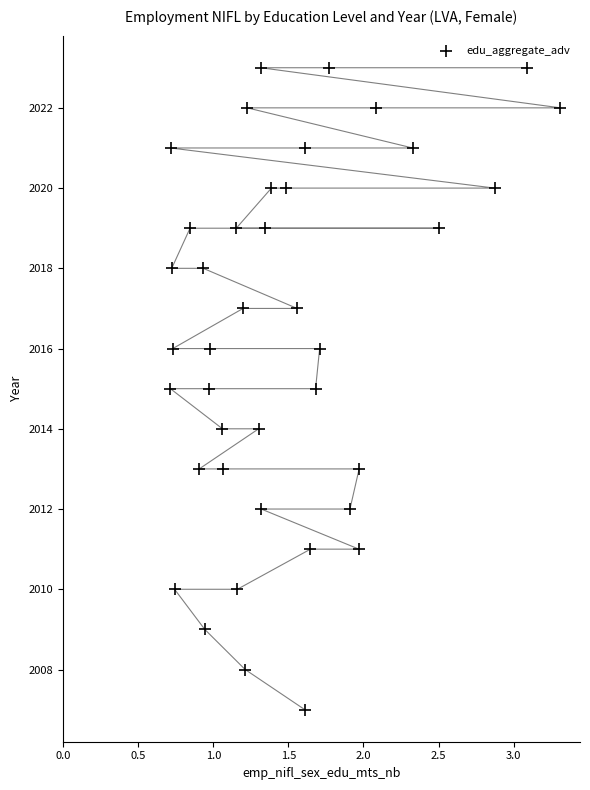

What is the range of Y values (max minus min)?

16